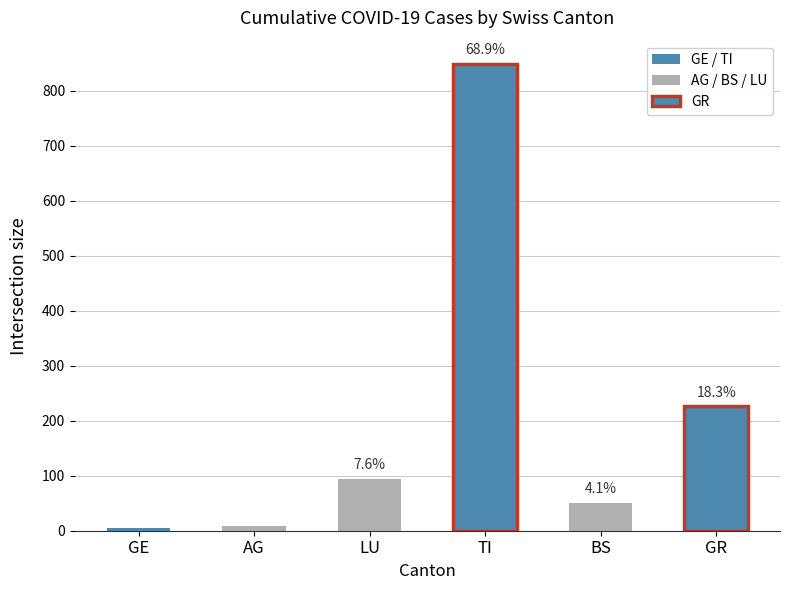

Rank the series by their maximum value, from highest to lowest.

ncumul_conf_TI, ncumul_conf_GR, ncumul_conf_LU, ncumul_conf_BS, ncumul_conf_AG, ncumul_conf_GE